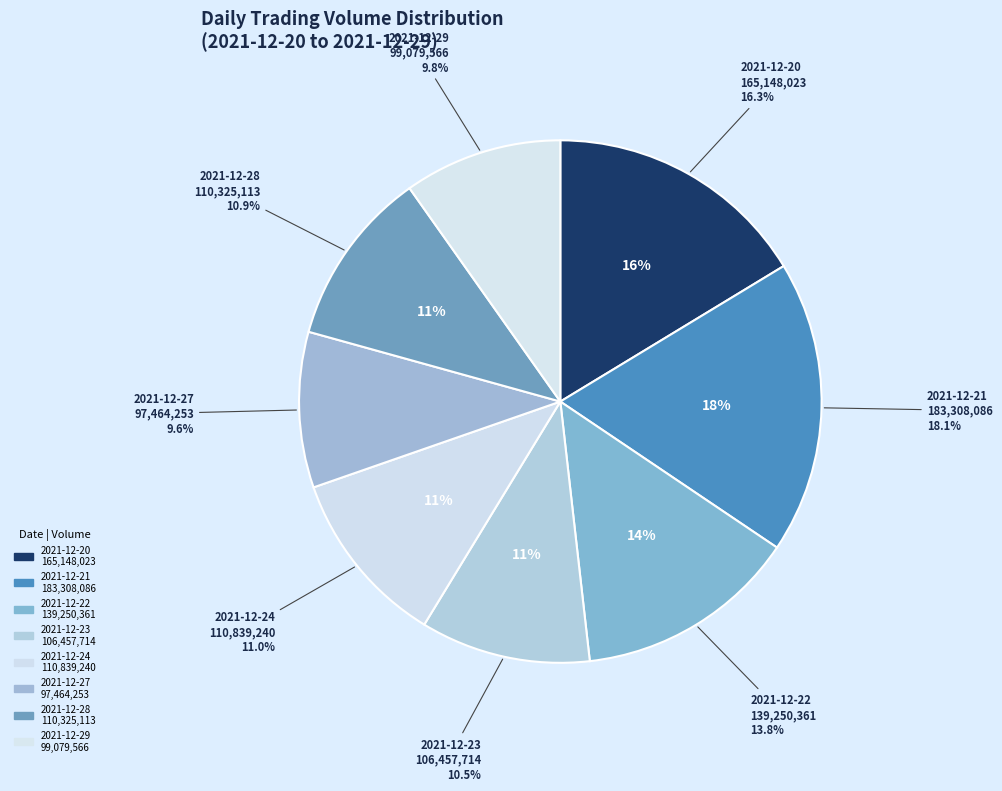

Which slice is the largest?

2021-12-21